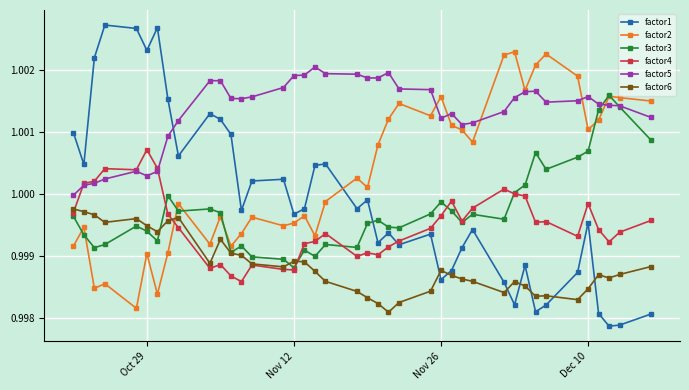

Which series has the largest total across all categories?

factor5